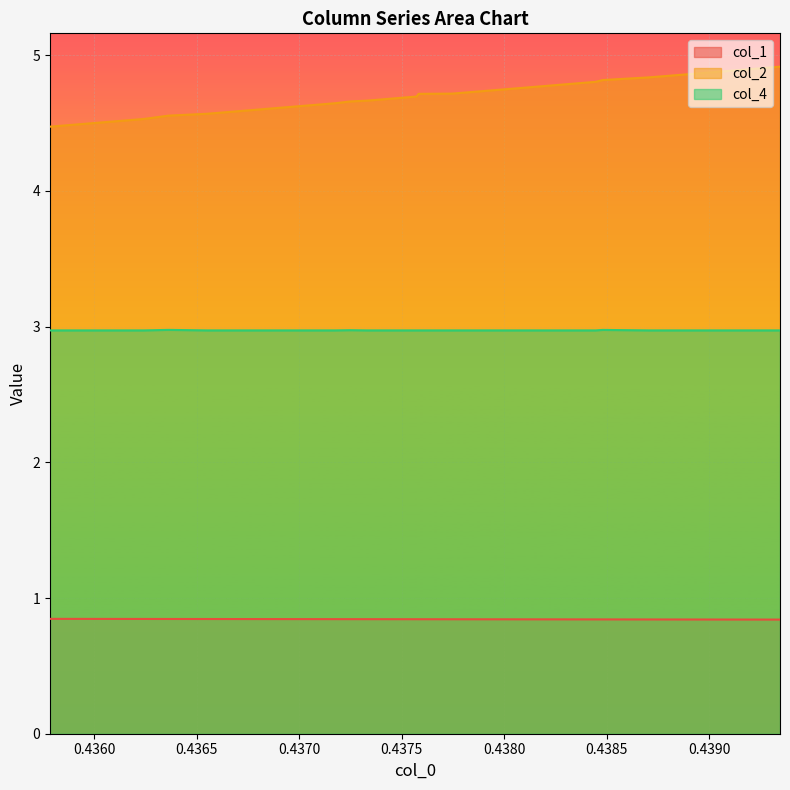

What is the greatest value displayed?

4.9